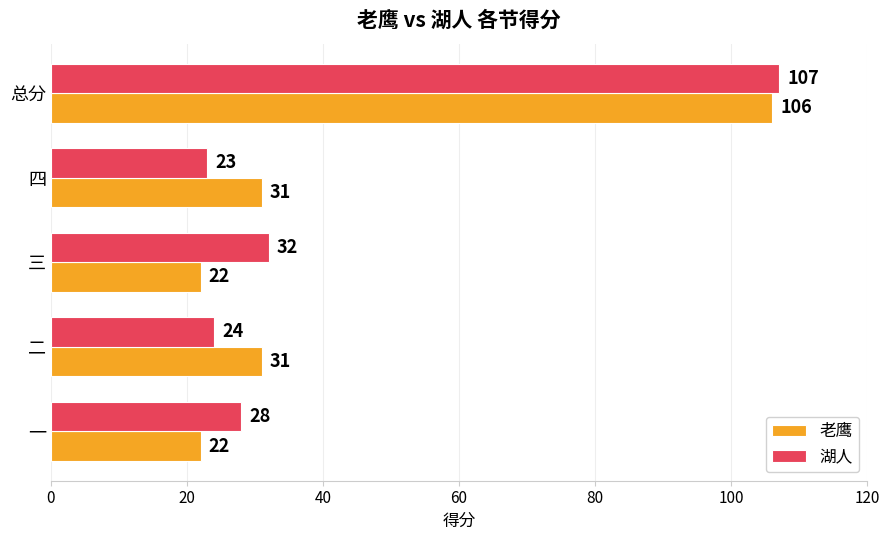

What is the sum of all 老鹰 values?

212